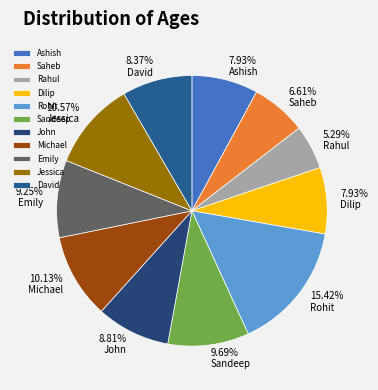

To the nearest percent, what is the average slice percentage?

9%